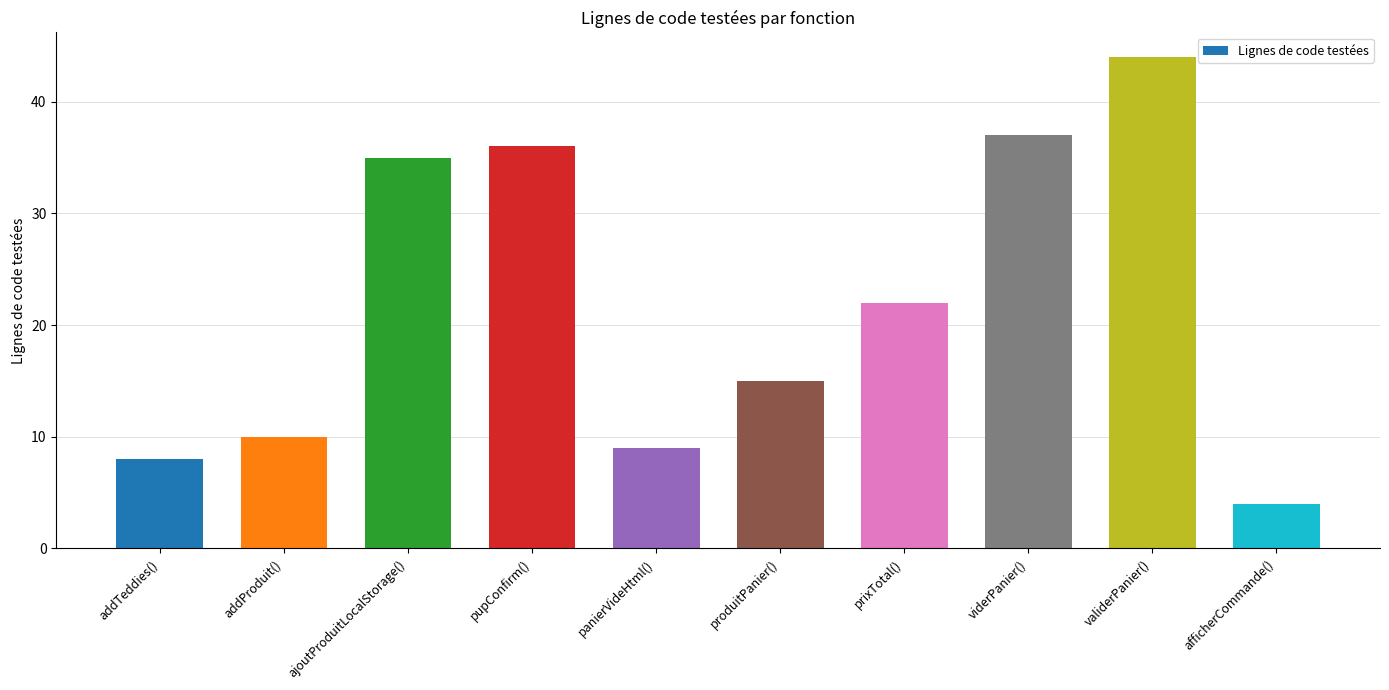

True or false: the data shows 15 at produitPanier().

True